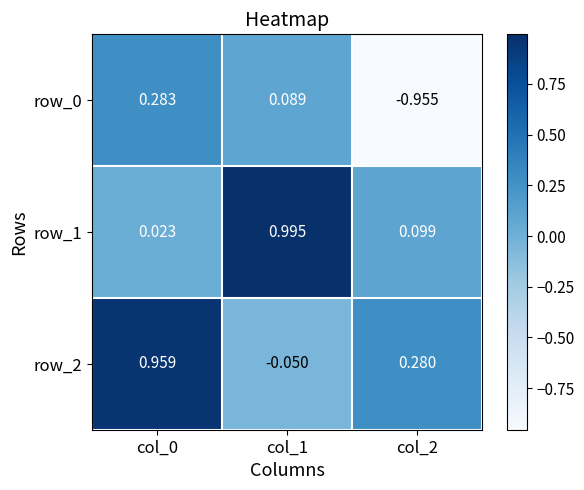

Is it true that row_2 equals -0.1 at col_1?

False